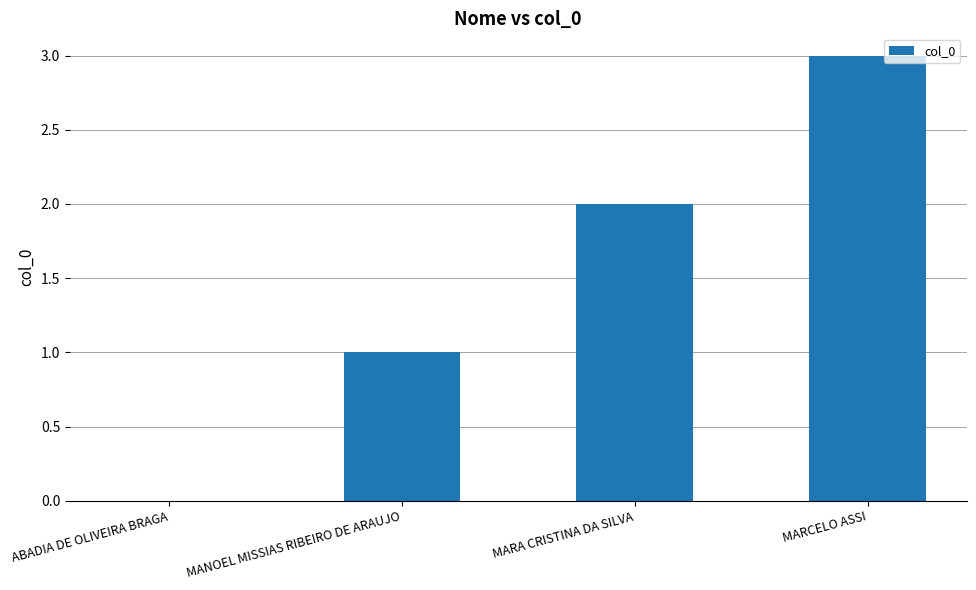

How many values are above zero?

3